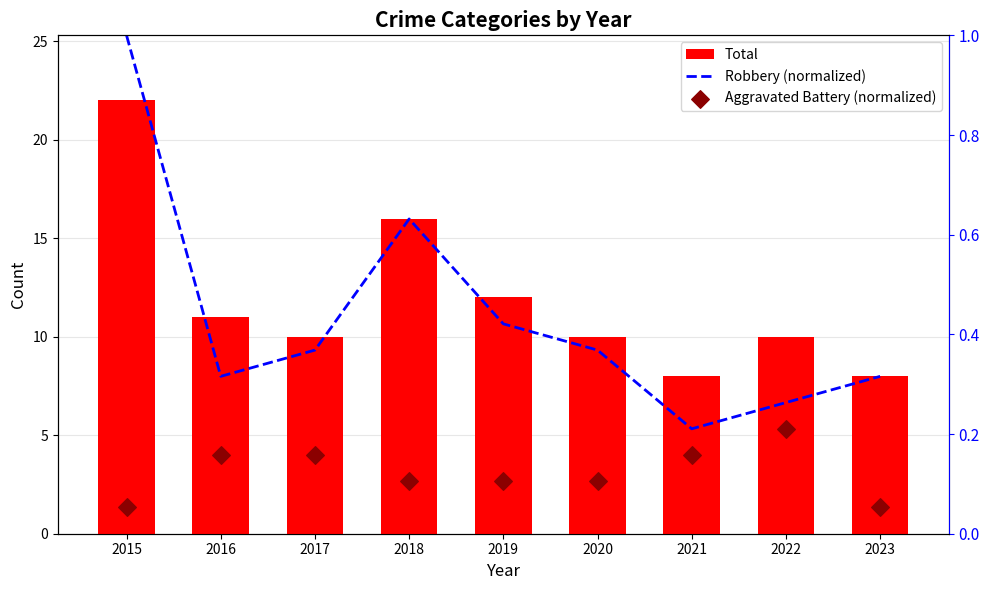

Which series has the largest total across all categories?

Total